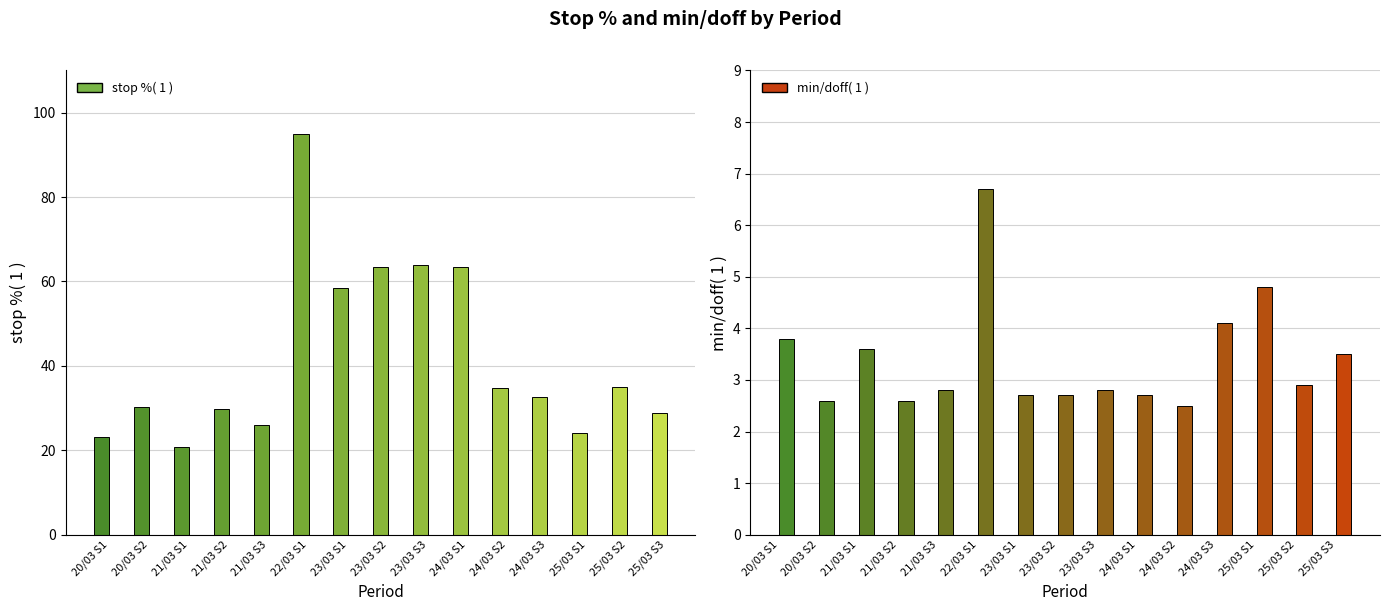

The stop %( 1 ) series shows 38.7 at 25/03 S1. True or false?

False